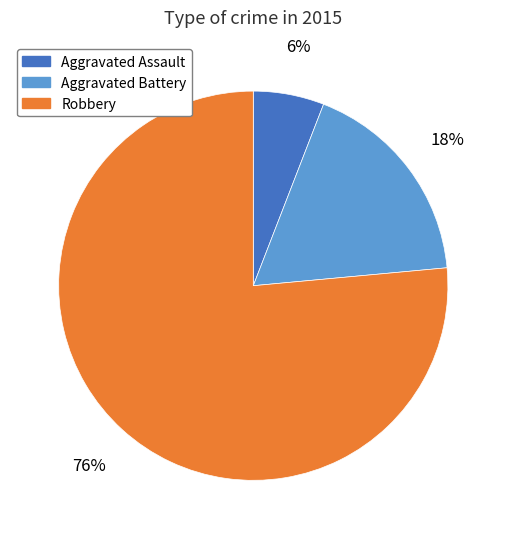

Is the sum of Aggravated Assault and Robbery greater than half?

Yes